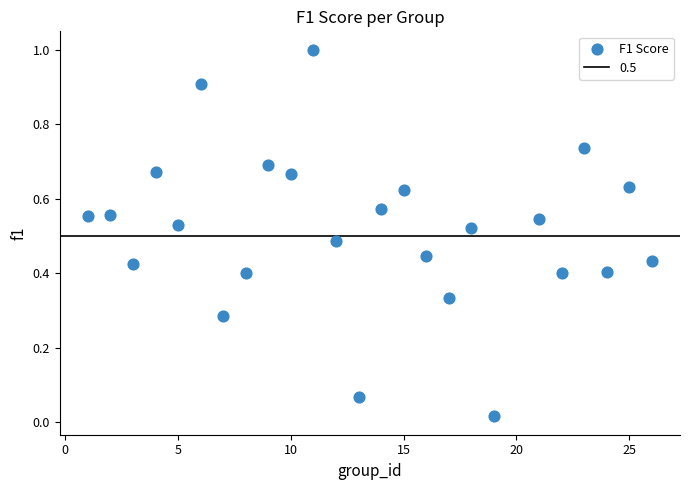

What is the range of Y values (max minus min)?

1.0